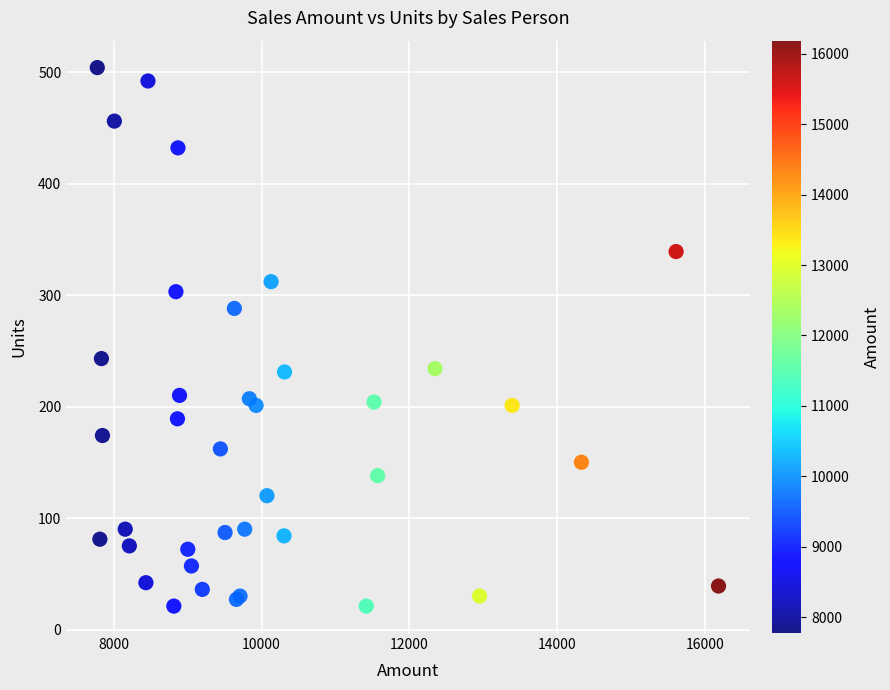

What Y value in the scatter plot is closest to 262?

243